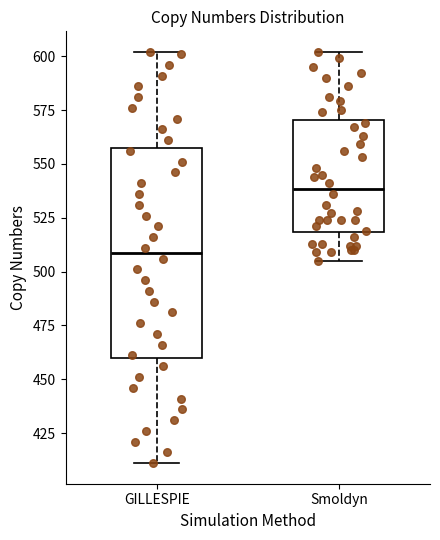

Comparing the boxes themselves (not the whiskers), which one is the tallest?

GILLESPIE